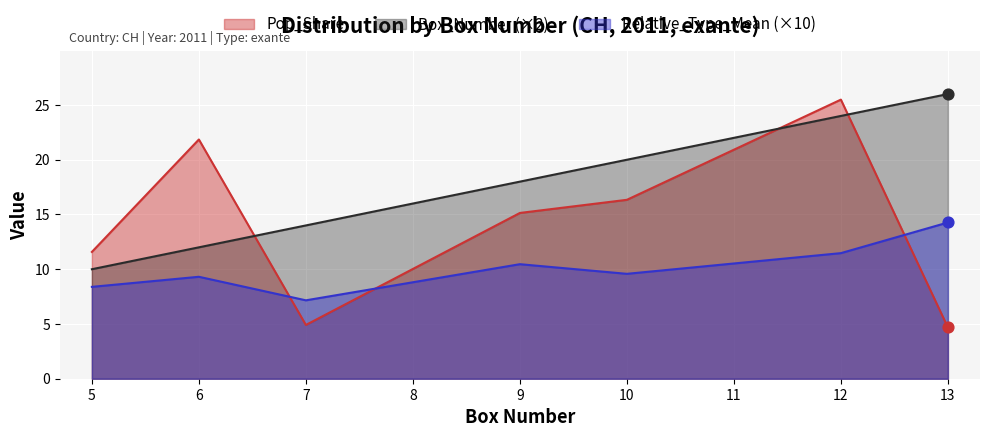

At which category is the sum across all series the highest?

12